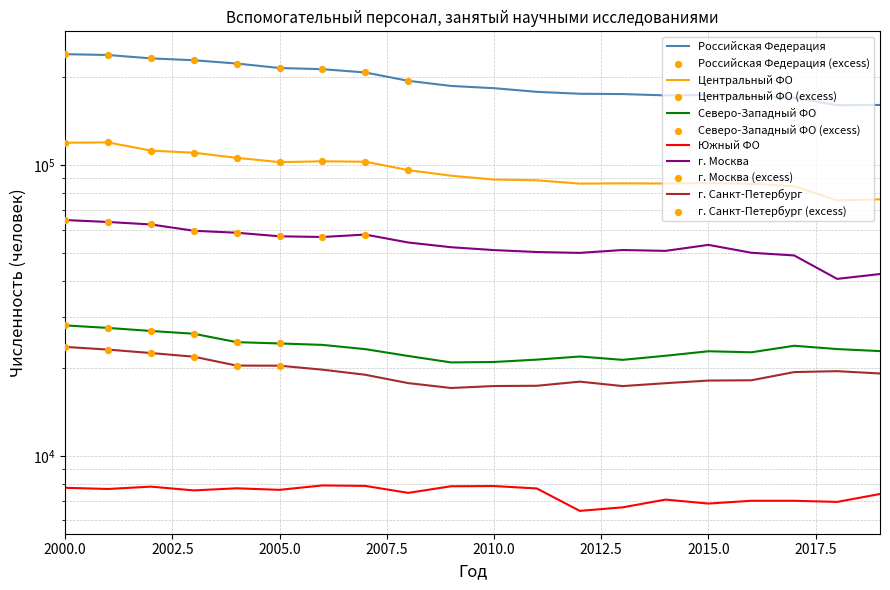

At which category is the sum across all series the highest?

2000